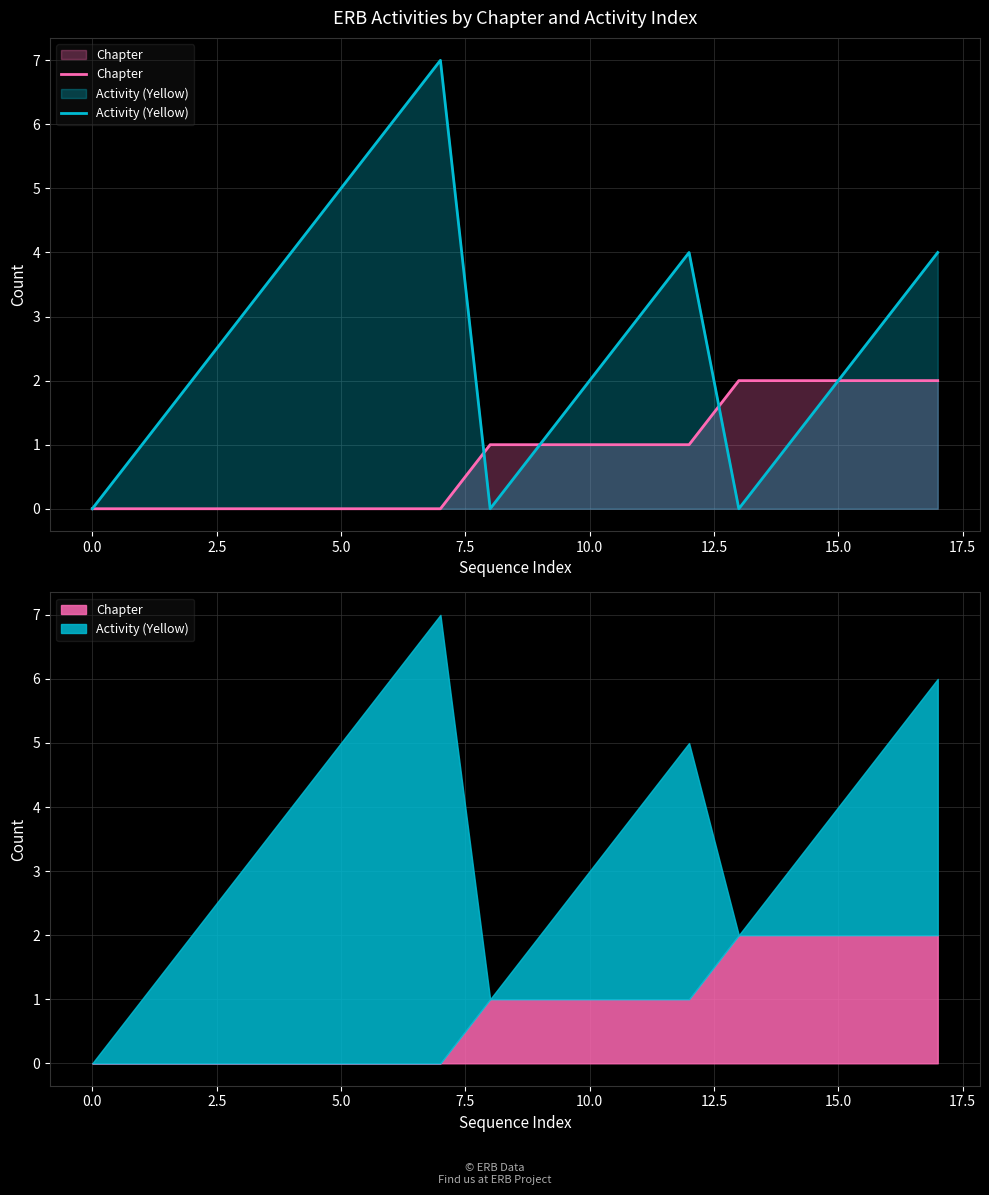

Is it true that Chapter equals 1 at 0.0?

False